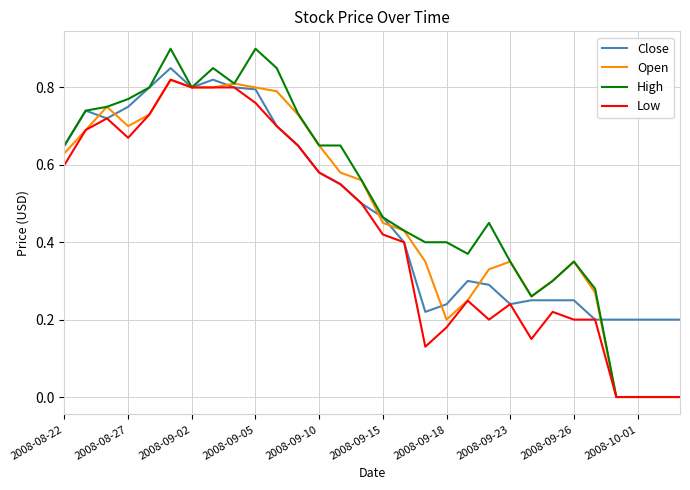

What is the greatest value displayed?

0.9